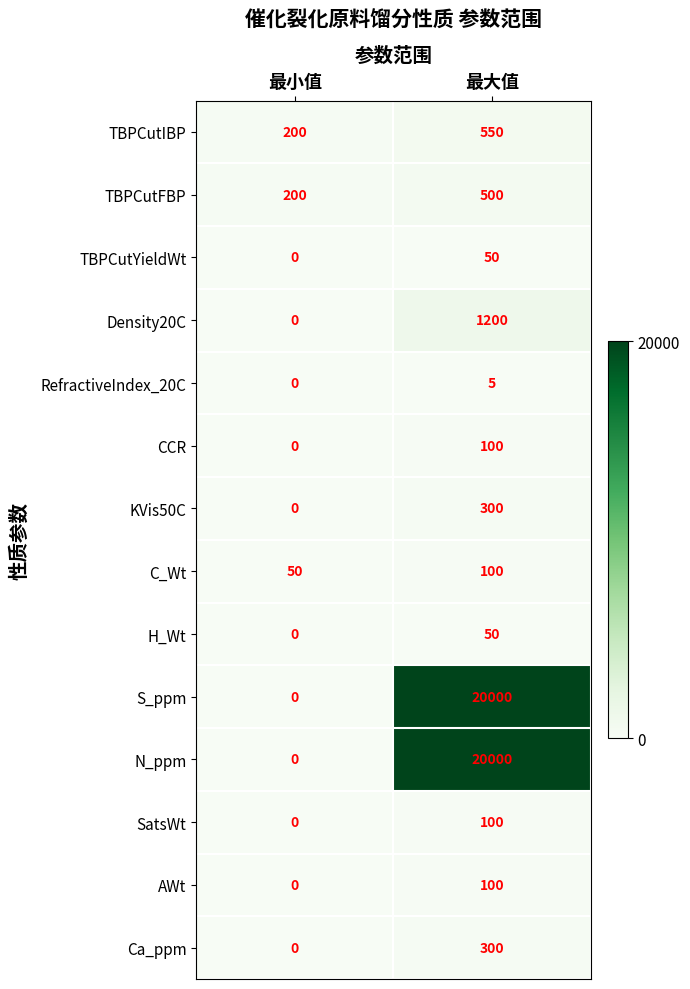

Reading right to left, extract all data points from this chart.

TBPCutIBP: 最大值=550	最小值=200
TBPCutFBP: 最大值=500	最小值=200
TBPCutYieldWt: 最大值=50	最小值=0
Density20C: 最大值=1200	最小值=0
RefractiveIndex_20C: 最大值=5	最小值=0
CCR: 最大值=100	最小值=0
KVis50C: 最大值=300	最小值=0
C_Wt: 最大值=100	最小值=50
H_Wt: 最大值=50	最小值=0
S_ppm: 最大值=20000	最小值=0
N_ppm: 最大值=20000	最小值=0
SatsWt: 最大值=100	最小值=0
AWt: 最大值=100	最小值=0
Ca_ppm: 最大值=300	最小值=0